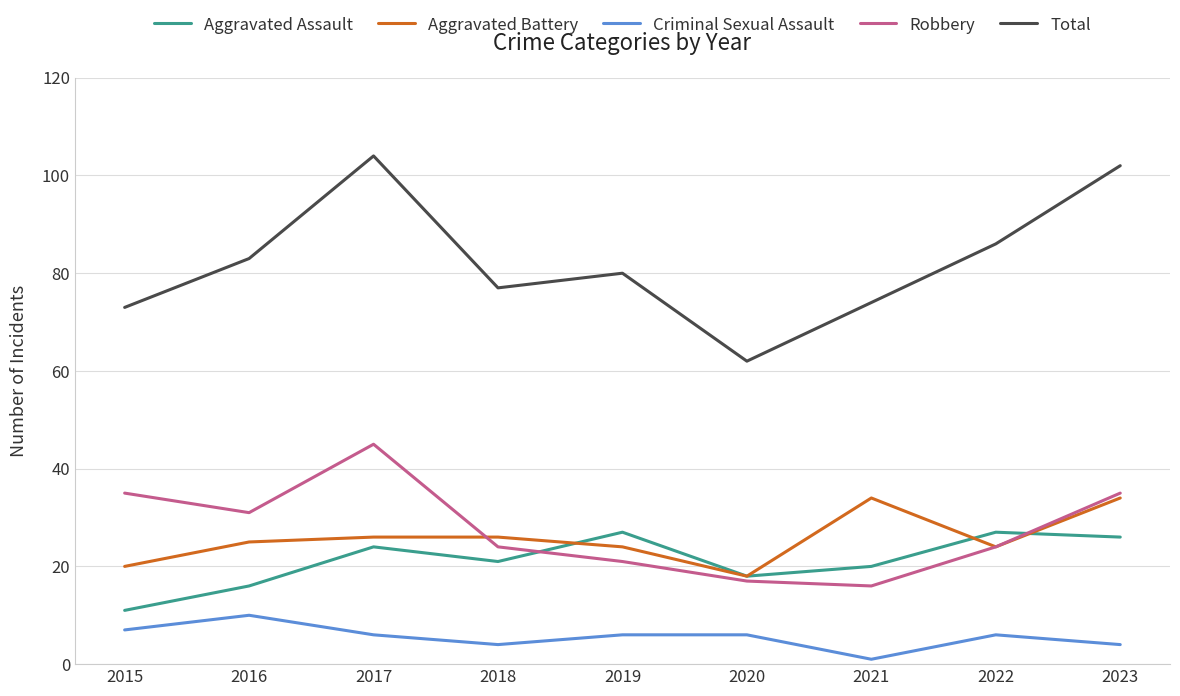

Reading left to right, list all the values displayed in this chart.

Aggravated Assault: 11	16	24	21	27	18	20	27	26
Aggravated Battery: 20	25	26	26	24	18	34	24	34
Criminal Sexual Assault: 7	10	6	4	6	6	1	6	4
Robbery: 35	31	45	24	21	17	16	24	35
Total: 73	83	104	77	80	62	74	86	102